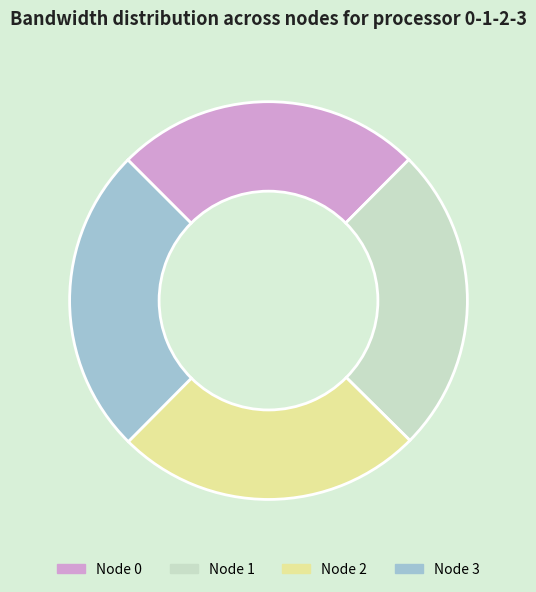

Approximately how many times larger is the value at Node 3 compared to Node 0?

1.0